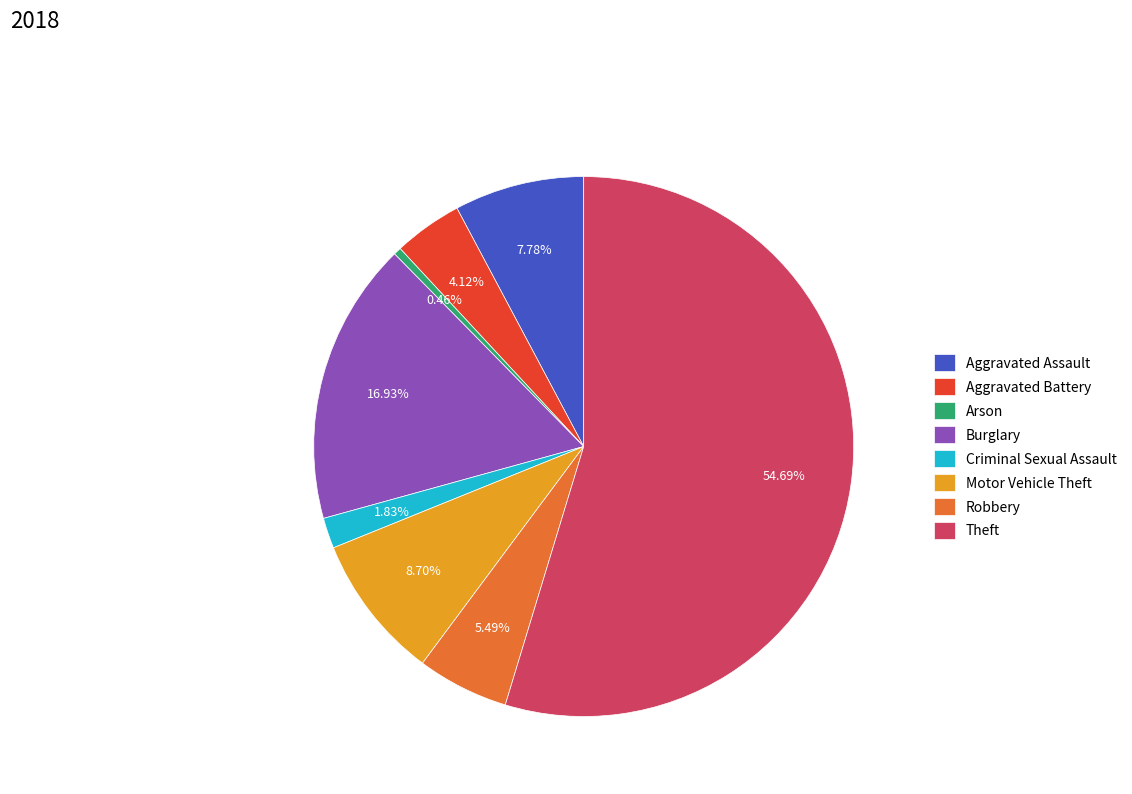

Does any single category account for the majority?

Yes